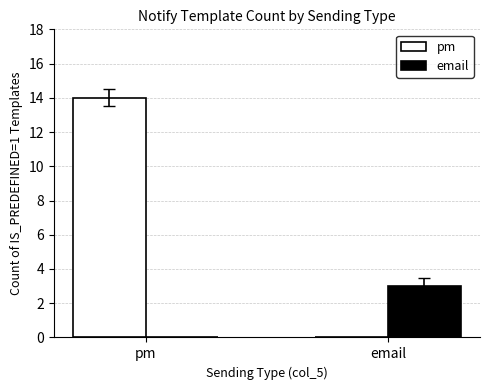

Is it true that pm equals 8 at pm?

False